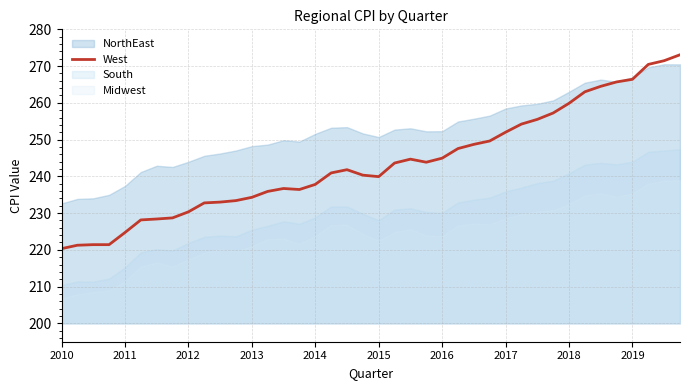

Is it true that West equals 266.4 at 2019?

True